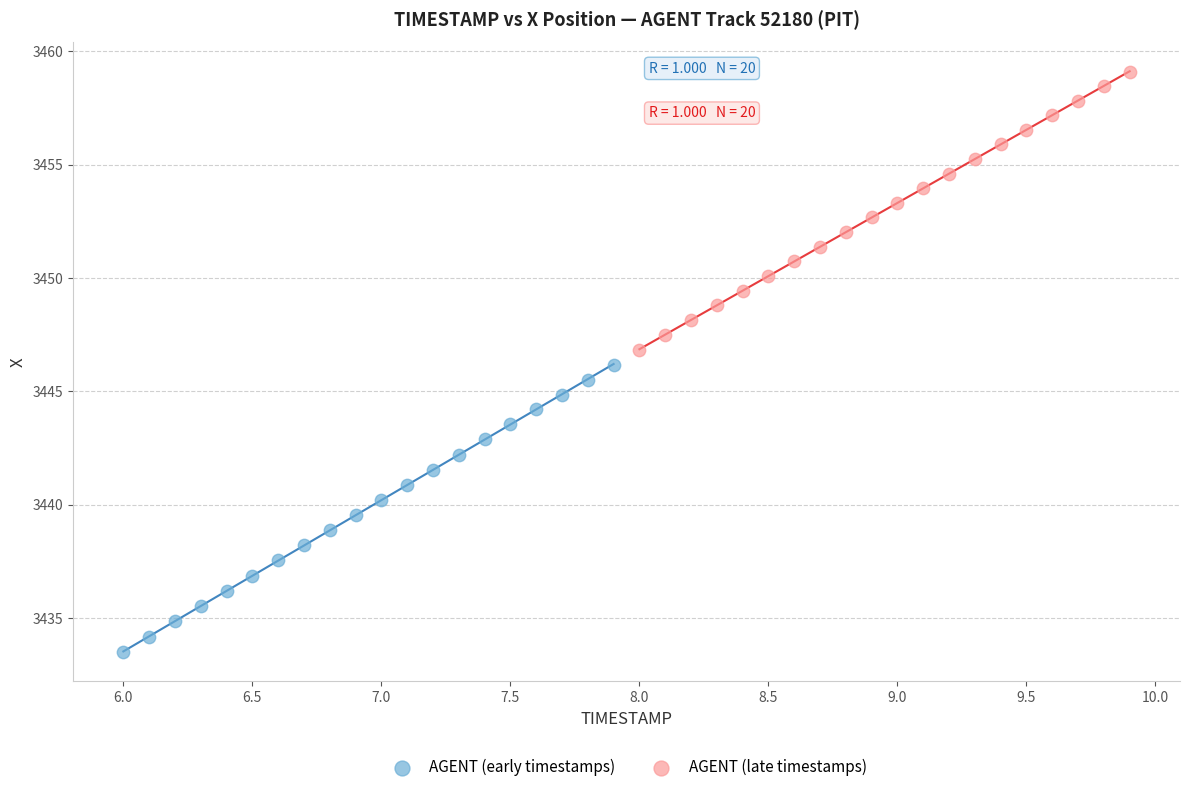

Which series reaches the maximum Y coordinate?

AGENT (late timestamps)